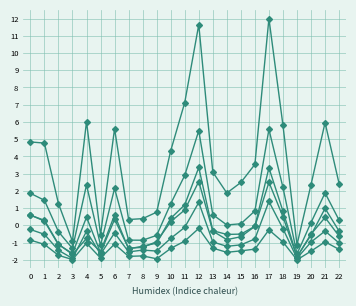

Reading left to right, list all the values displayed in this chart.

col_30: 1.9	1.5	-0.4	-1.3	2.3	-1.2	2.1	-0.9	-0.9	-0.6	1.3	2.9	5.5	0.6	0.0	0.1	0.8	5.6	2.2	-1.7	0.2	1.9	0.3
col_31: 4.8	4.8	1.3	-0.9	6.0	-0.5	5.6	0.3	0.4	0.8	4.3	7.1	11.6	3.1	1.9	2.5	3.5	12.0	5.8	-1.1	2.4	6.0	2.4
col_33: 0.6	0.3	-1.1	-1.6	0.5	-1.6	0.4	-1.3	-1.3	-0.9	0.2	0.9	2.5	-0.3	-0.8	-0.7	-0.1	2.5	0.5	-1.8	-0.5	0.5	-0.6
col_40: -0.2	-0.5	-1.4	-1.9	-0.3	-1.7	-0.4	-1.5	-1.4	-1.5	-0.8	-0.1	1.3	-1.0	-1.2	-1.1	-0.8	1.4	-0.2	-1.9	-1.0	-0.3	-1.0
col_4: 0.6	0.3	-1.1	-1.7	-0.8	-1.5	0.6	-1.4	-1.2	-1.0	0.4	1.2	3.4	-0.3	-0.5	-0.5	-0.1	3.3	0.8	-1.8	-0.6	1.0	-0.3
col_9: -0.9	-1.1	-1.7	-2.0	-1.0	-1.9	-1.1	-1.8	-1.8	-1.9	-1.3	-0.9	-0.2	-1.3	-1.6	-1.5	-1.4	-0.3	-1.0	-2.0	-1.5	-1.0	-1.4